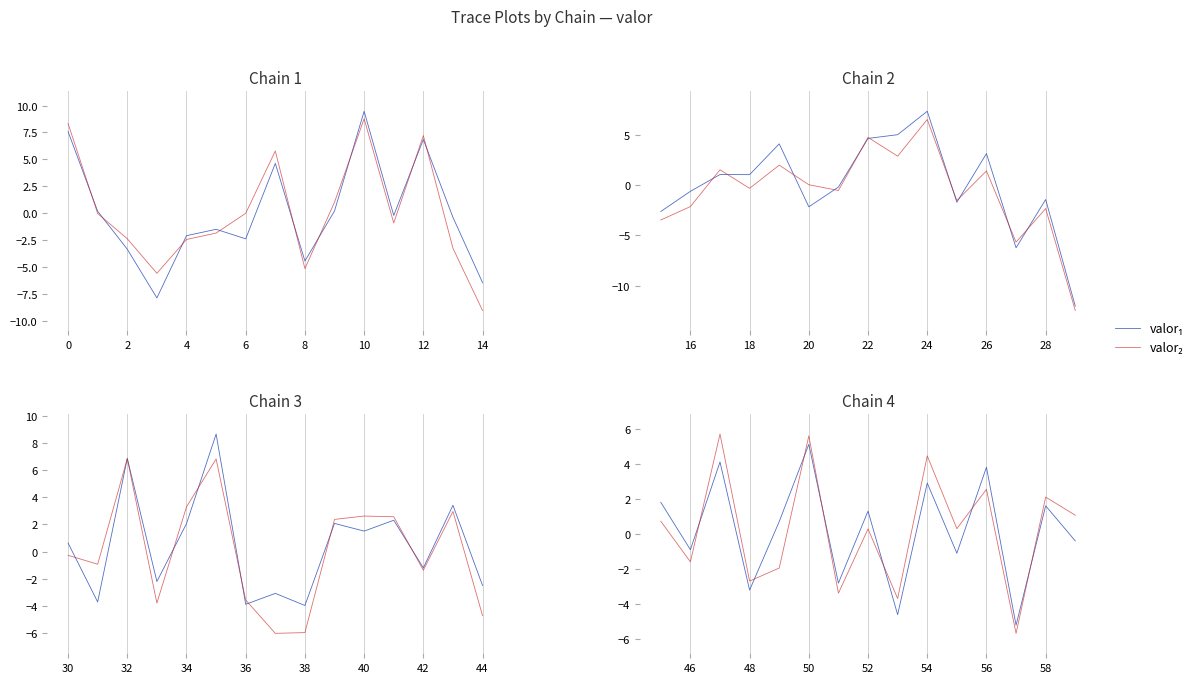

Which series has the widest spread of values?

valor₂